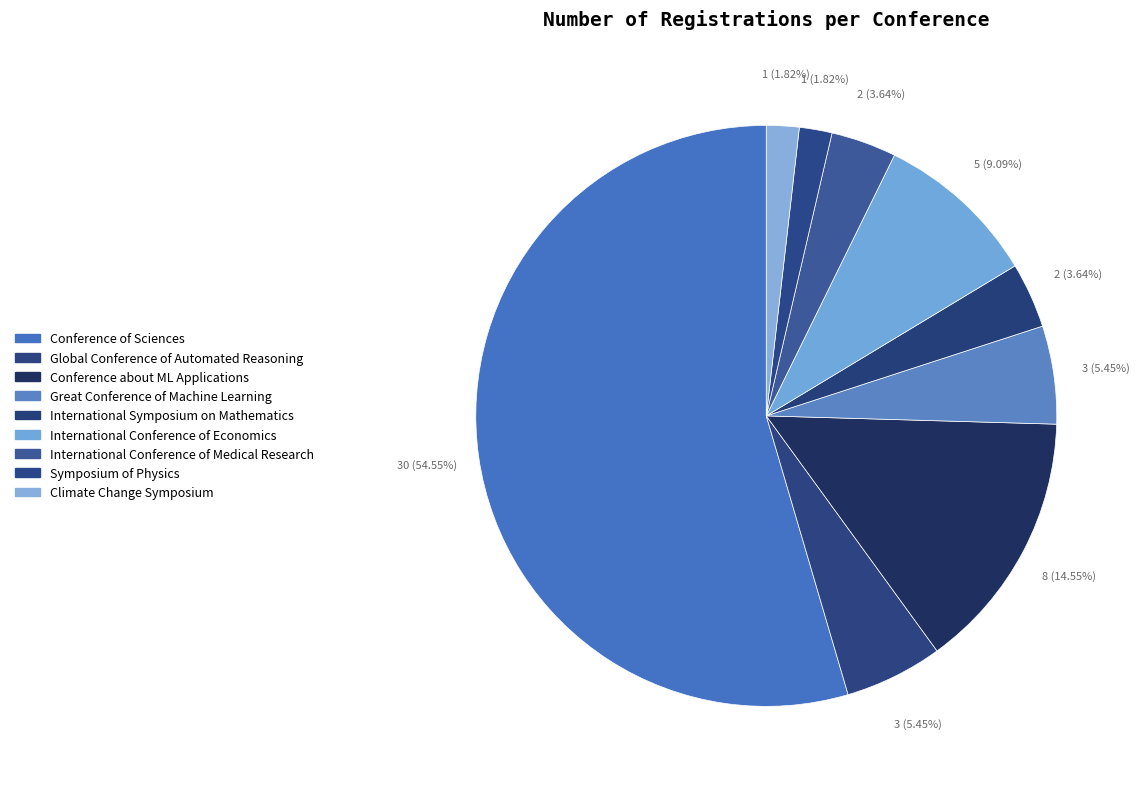

What is the change in value from International Conference of Medical Research to Climate Change Symposium?

-1